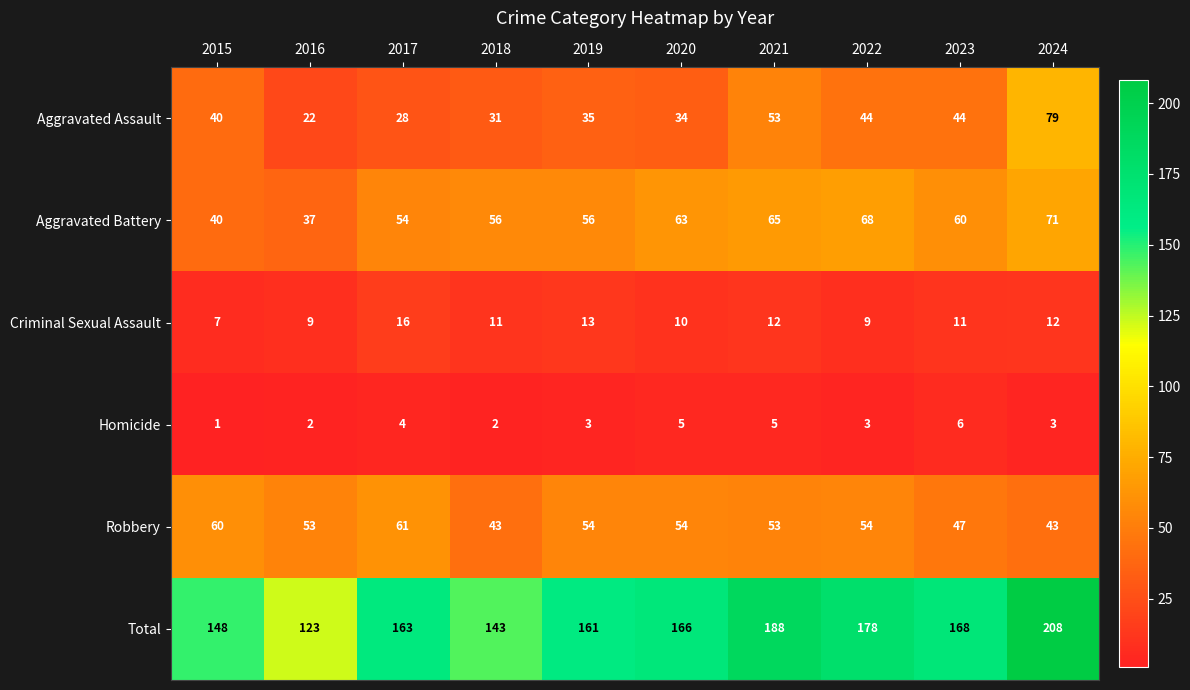

What is the difference between the Criminal Sexual Assault values at 2022 and 2019?

4